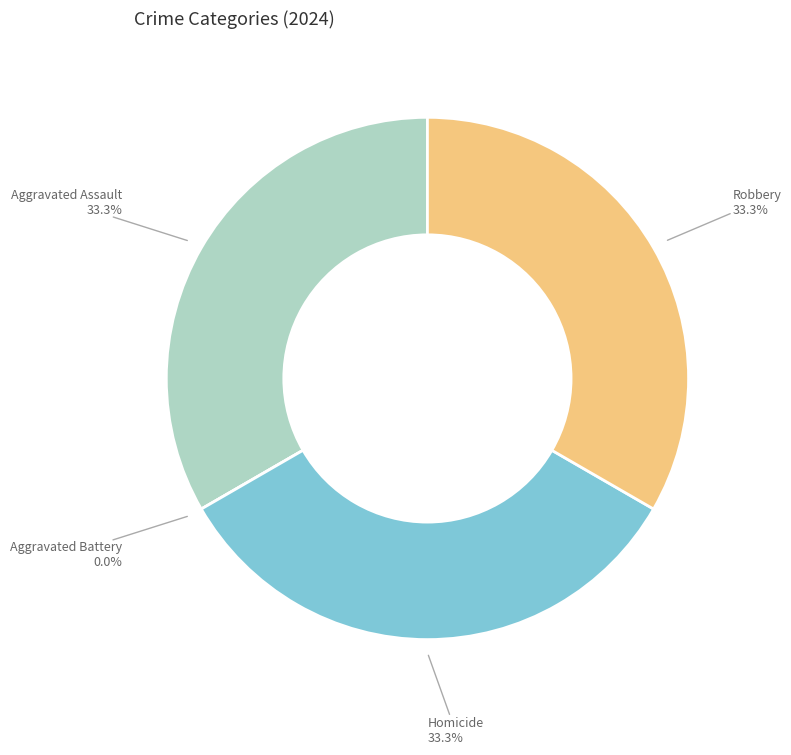

Is the sum of Aggravated Assault and Robbery greater than half?

Yes